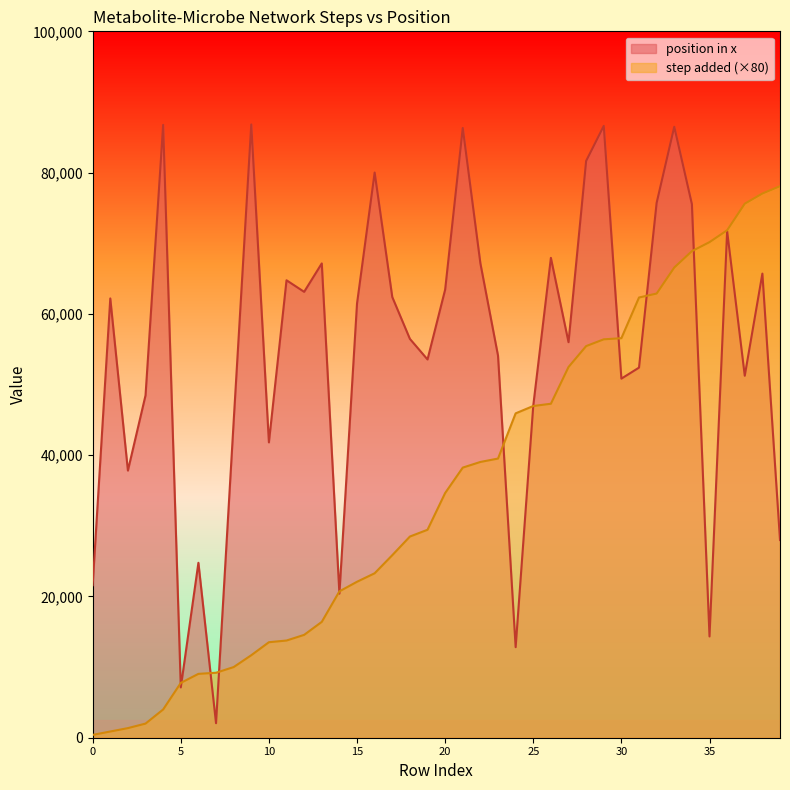

List the series in order of their overall mean, highest first.

position in x, step added (×80)